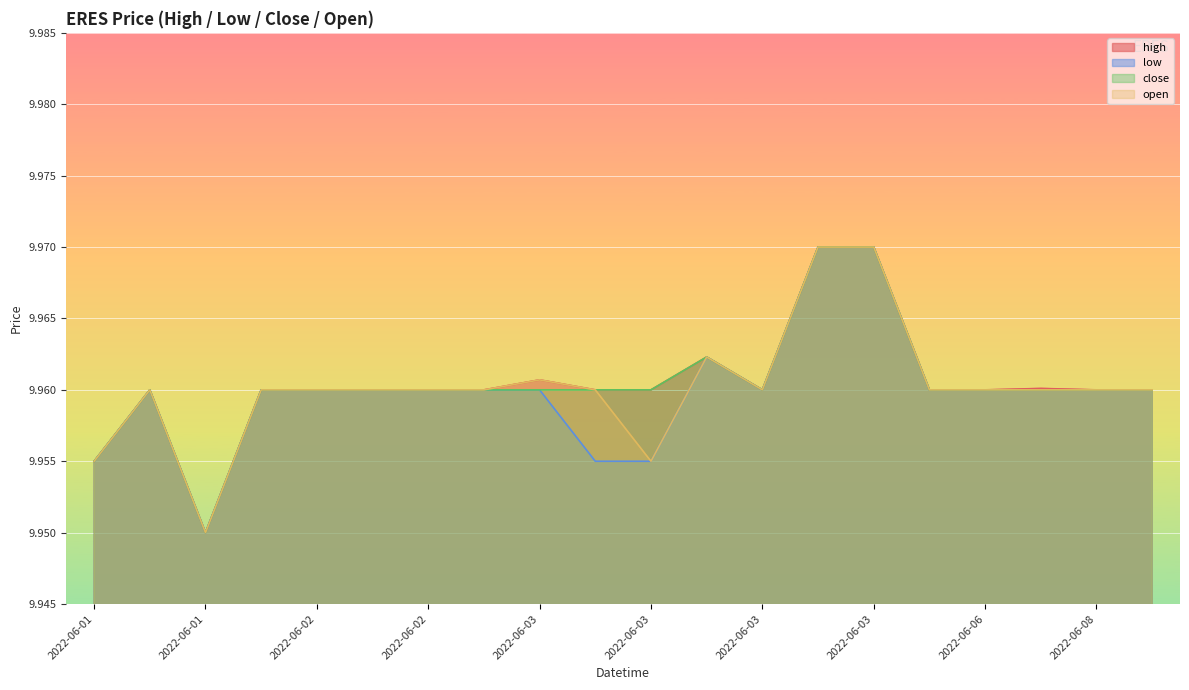

True or false: low and high cross at least once.

False